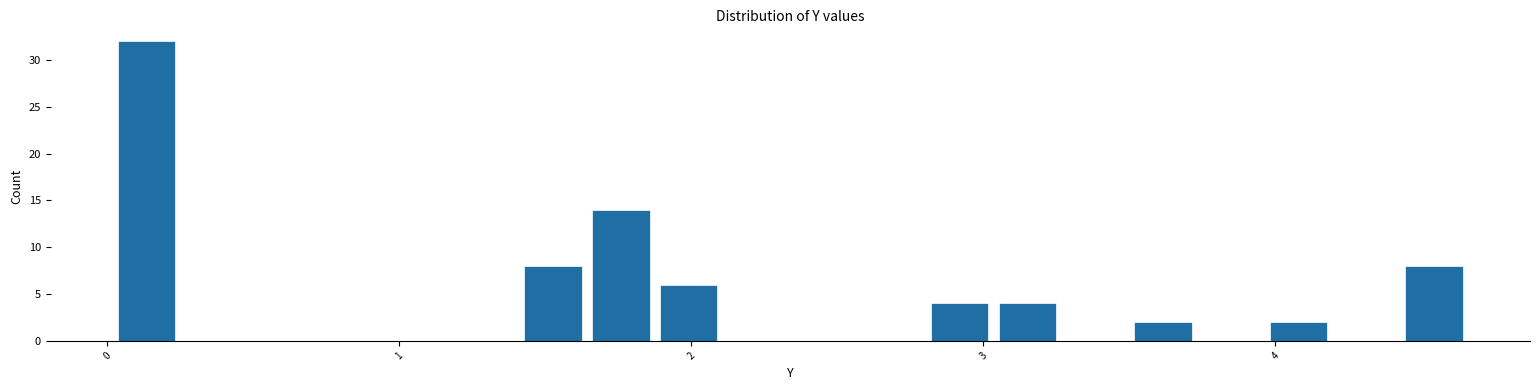

Read against the x-axis, roughly where is the centre of the tallest bar?

0.1